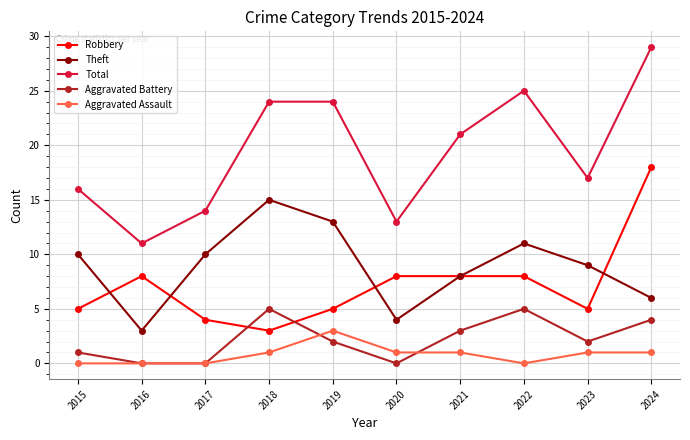

What is the value of the Total point at the 3rd from the left?

14